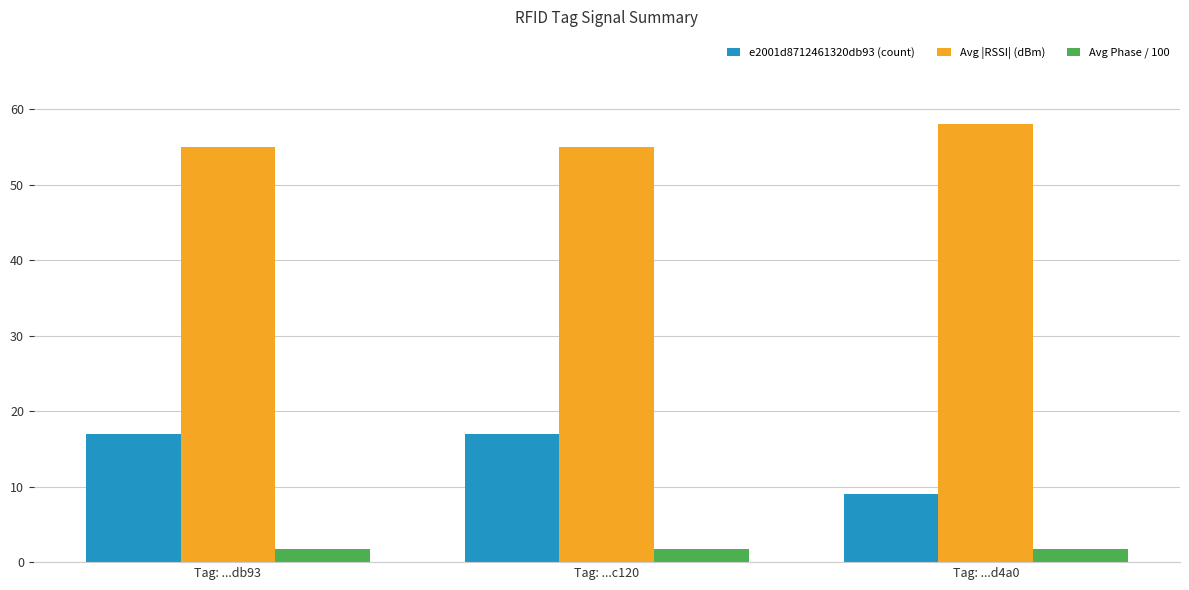

Rank the series by their maximum value, from lowest to highest.

Avg Phase / 100, e2001d8712461320db93 (count), Avg |RSSI| (dBm)